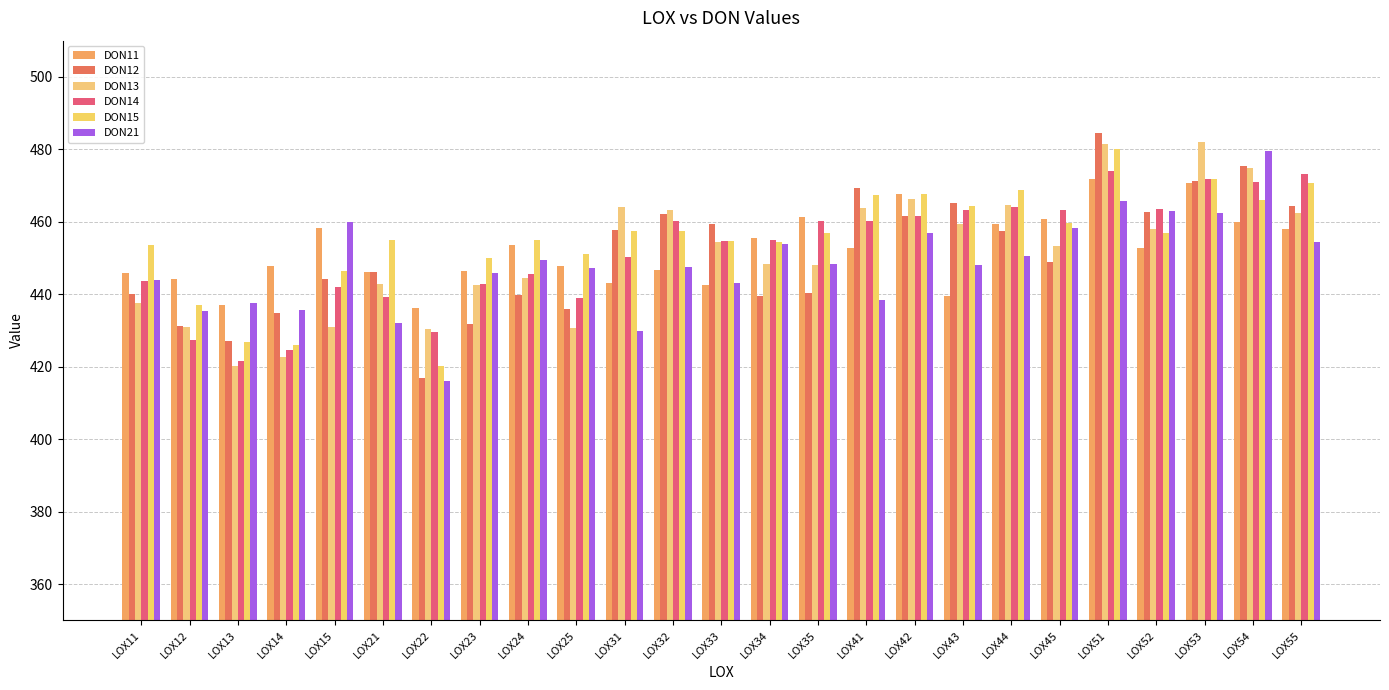

Is the value of DON12 at LOX31 greater than the value of DON11 at LOX11?

Yes